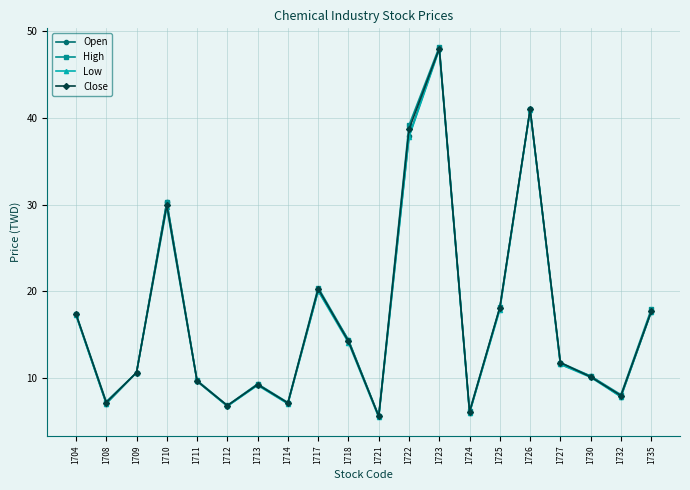

How many data points in High are less than 11?

10